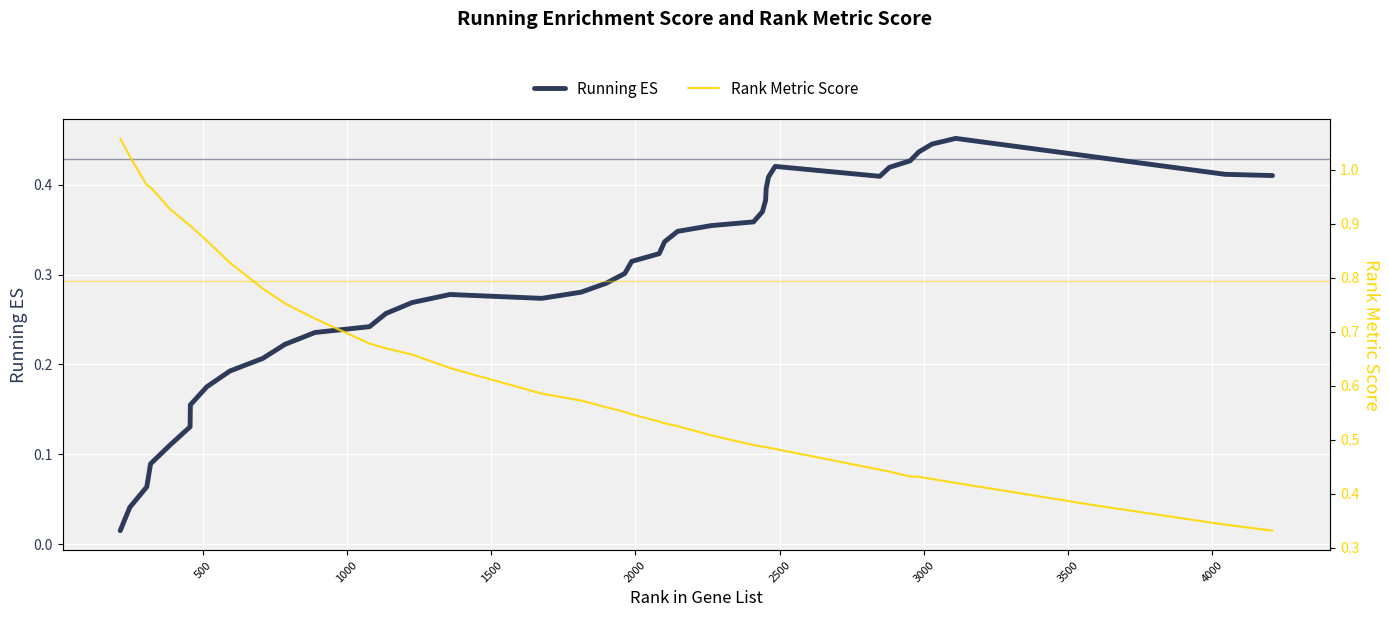

True or false: Rank Metric Score and Running ES intersect in this chart.

True